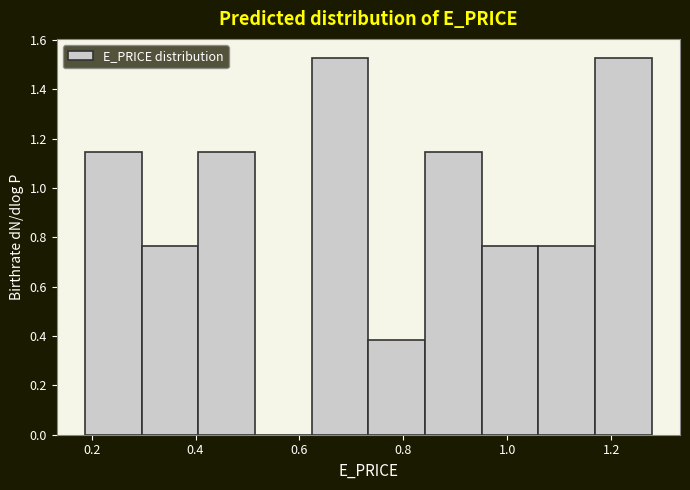

What is the height of the bar covering 0.18 to 0.30 on the x-axis? Neither the bar edges nor the heights are printed on the chart, so give them approximately, as read against the axes.

1.14